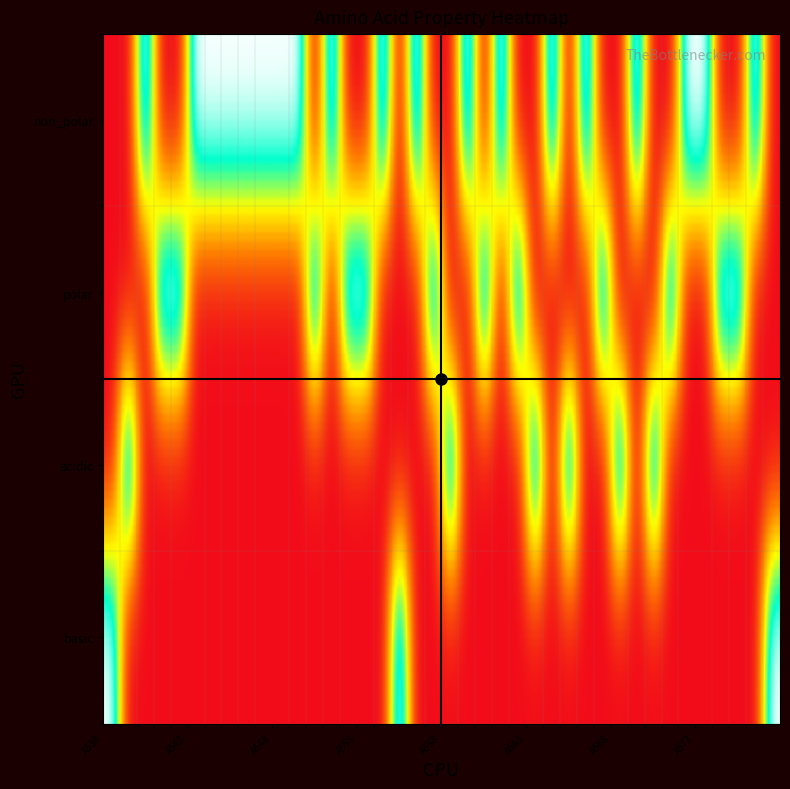

What is the difference between the highest and lowest values at A560?

1